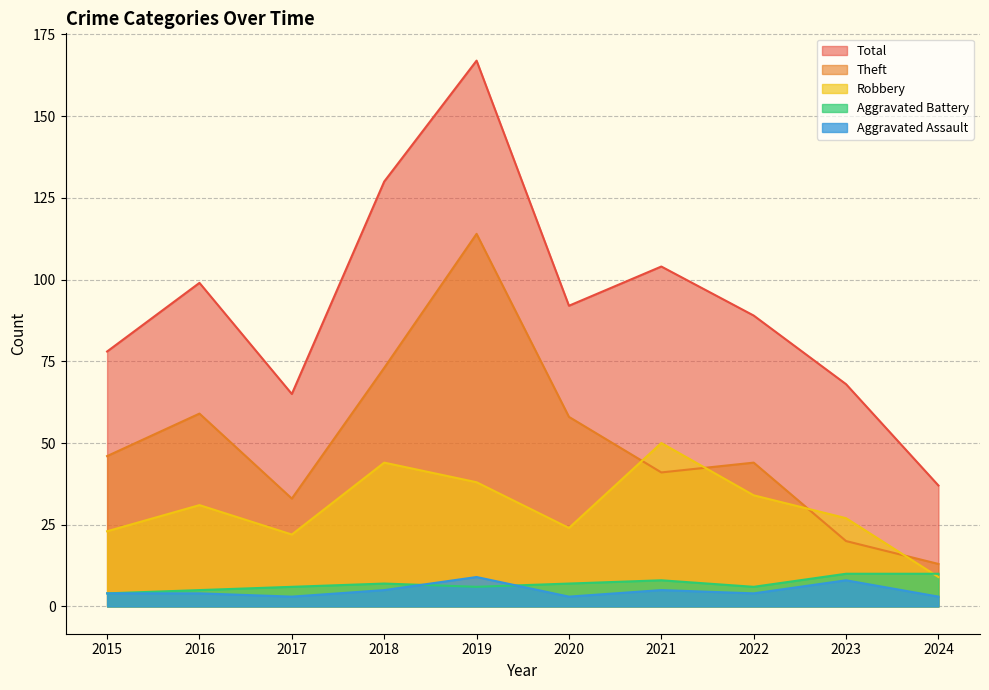

True or false: Aggravated Assault has a value of 4 at 2024.

False